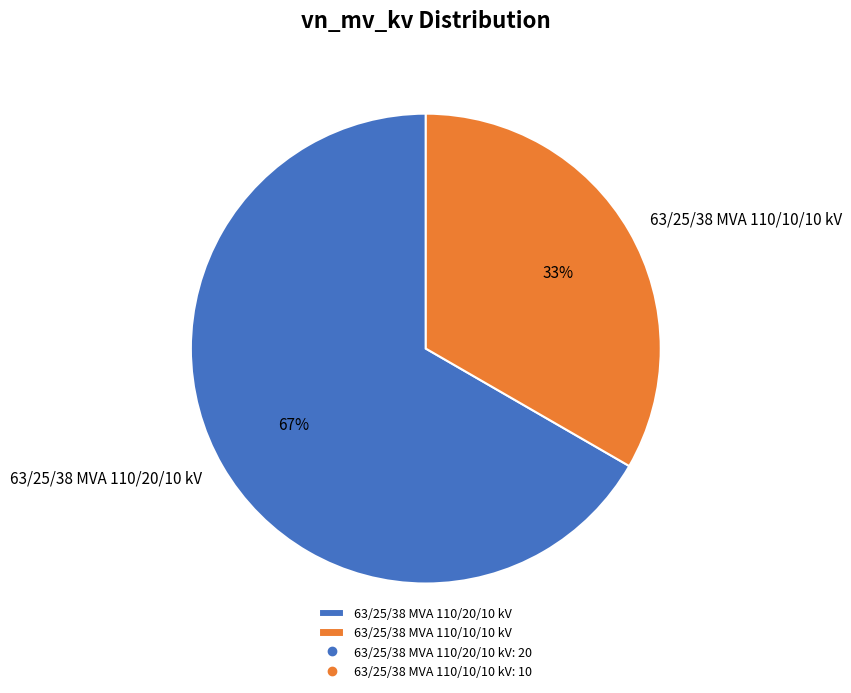

Rank the categories by value from lowest to highest.

63/25/38 MVA 110/10/10 kV, 63/25/38 MVA 110/20/10 kV